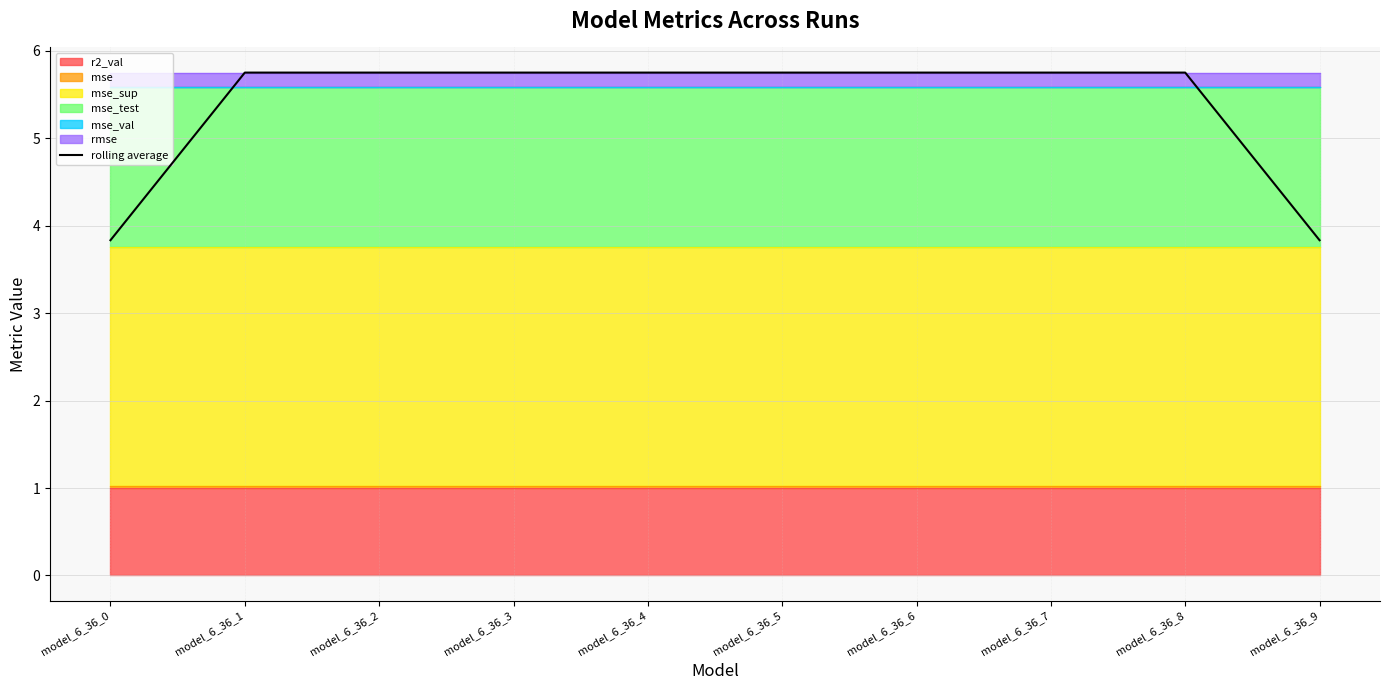

What is the difference between the maximum and minimum values?

1.9